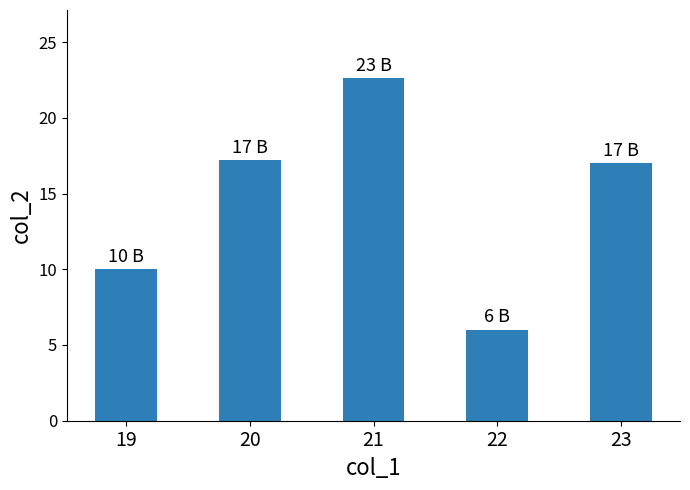

Reading left to right, extract all data points from this chart.

19=10.0	20=17.2	21=22.6	22=6.0	23=17.0